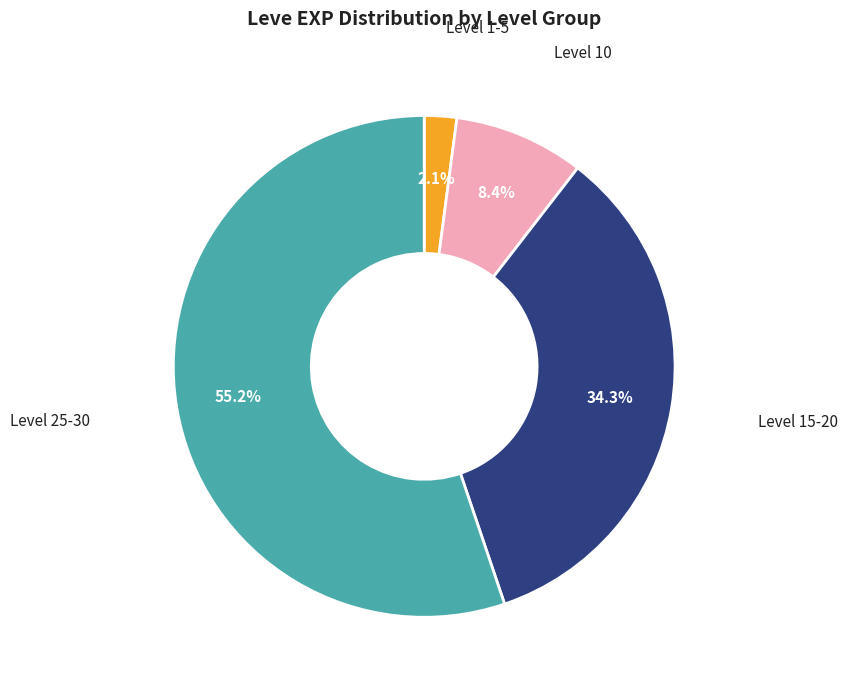

Is there a majority slice in this chart?

Yes